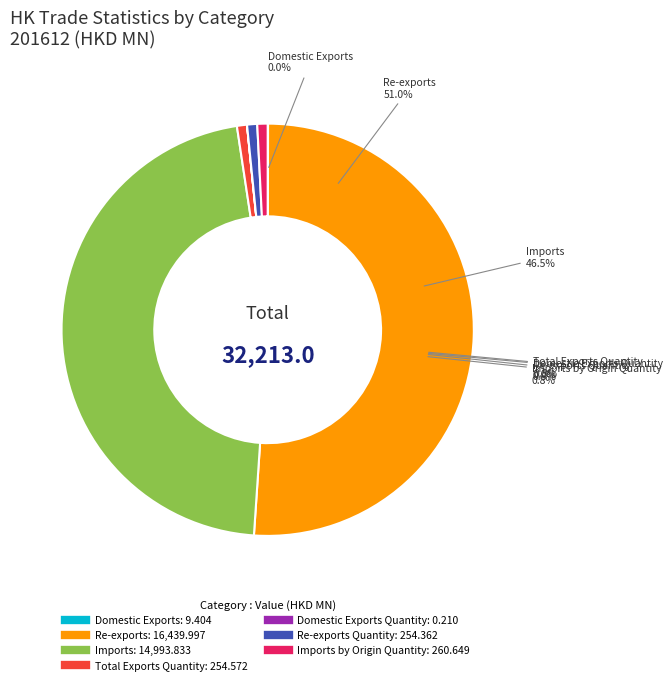

Which category accounts for the majority?

Re-exports